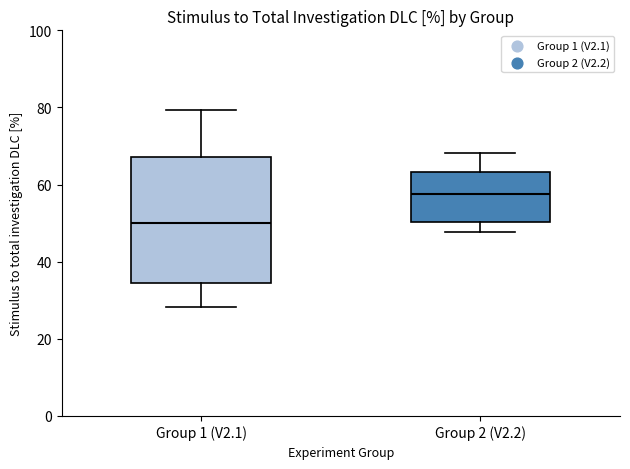

Comparing the boxes themselves (not the whiskers), which one is the tallest?

Group 1 (V2.1)